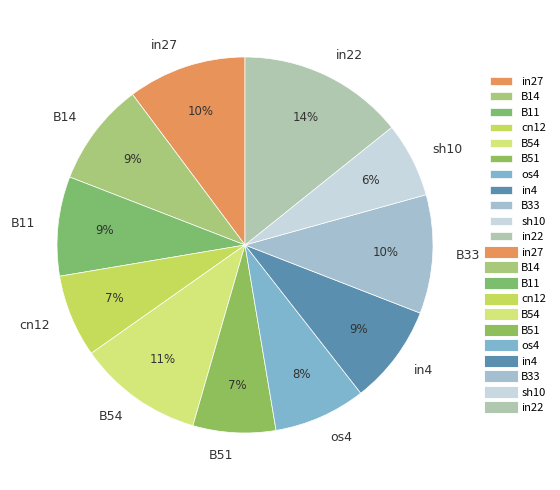

Which category has the biggest portion of the pie?

in22